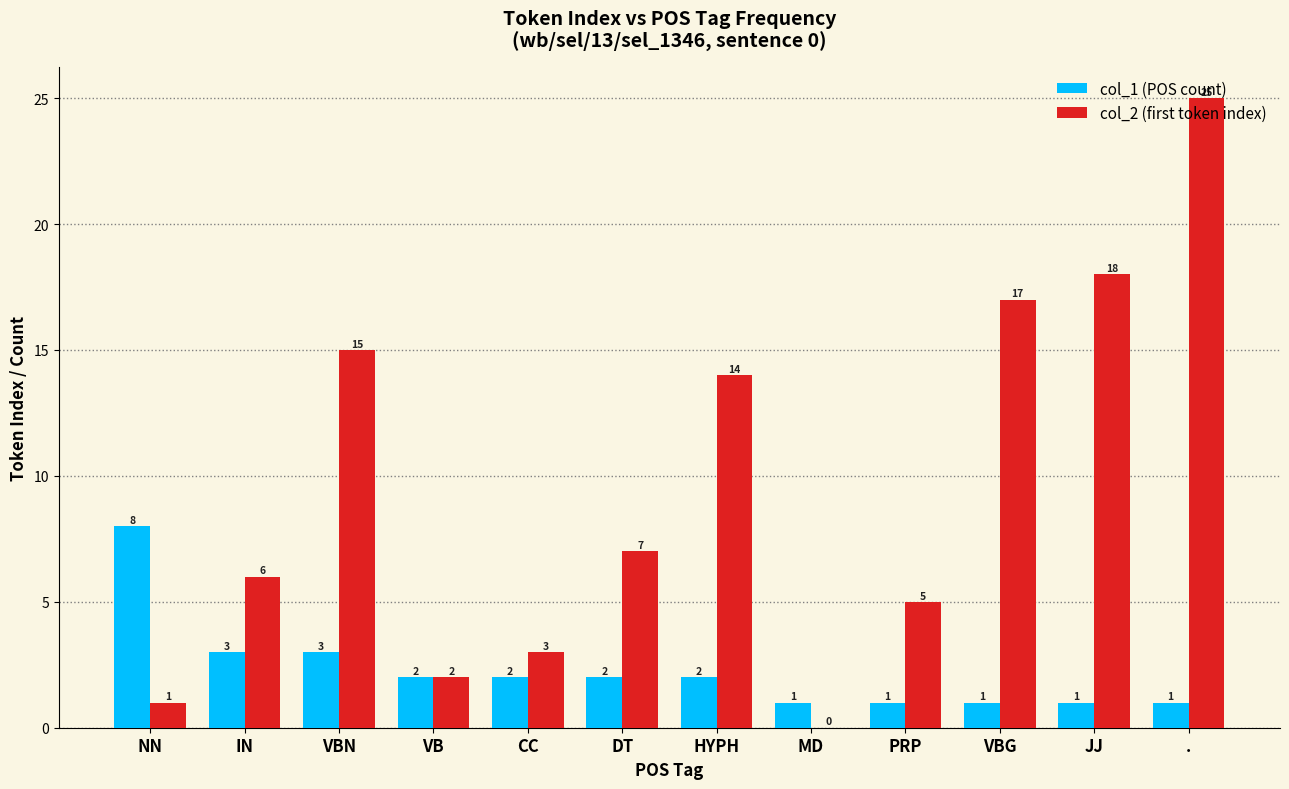

Is it true that col_2 (first token index) equals 6 at IN?

True